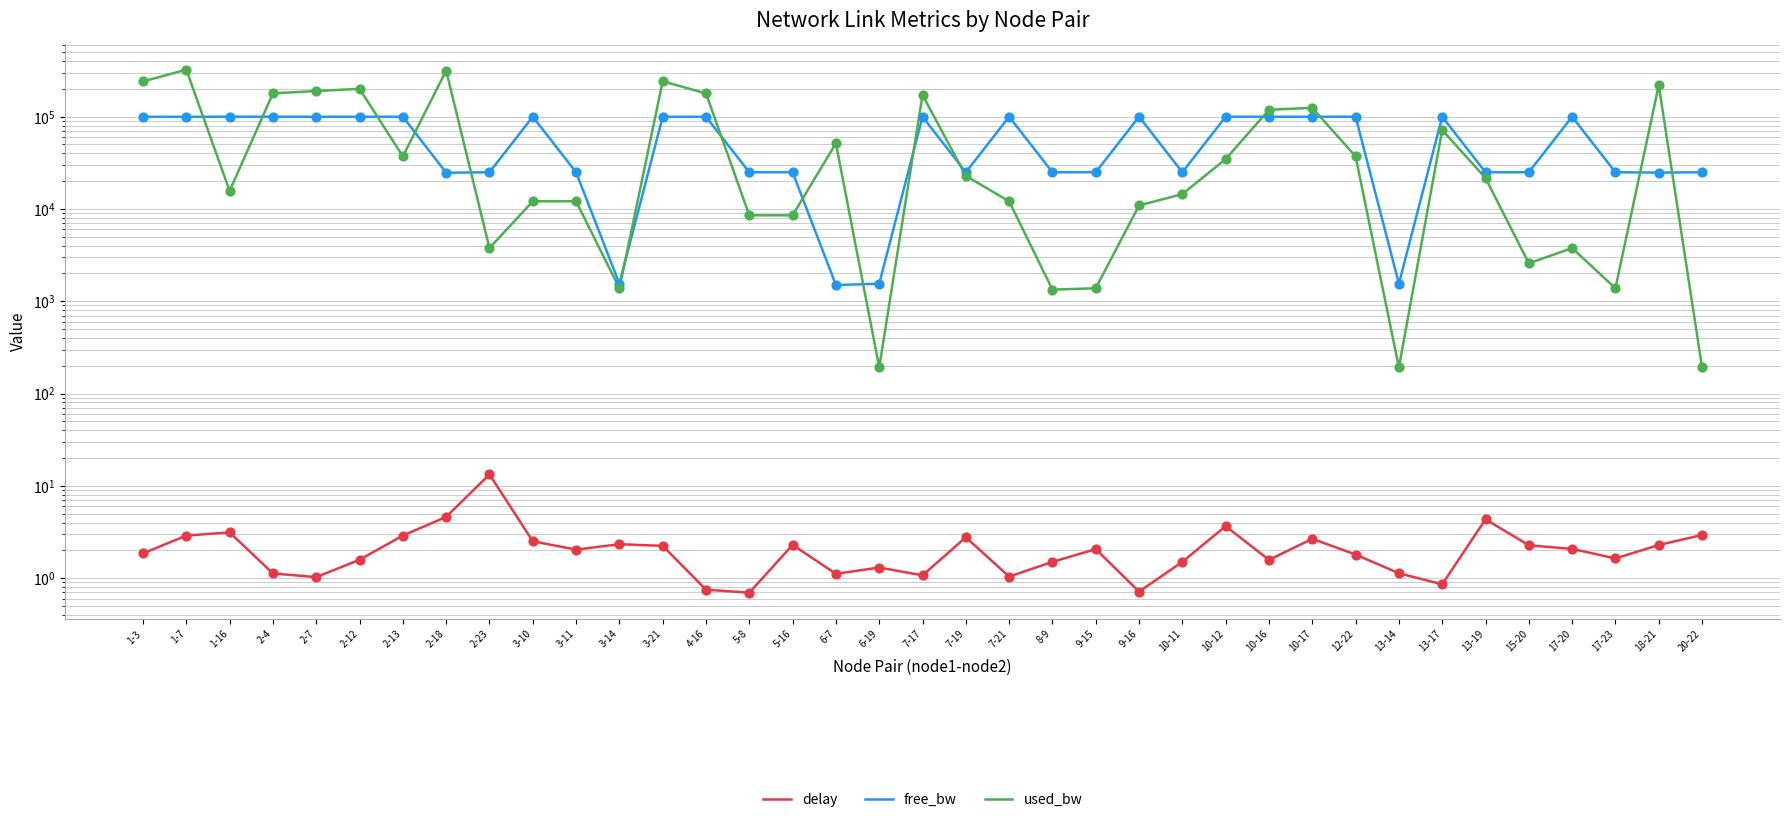

Which series contains the lowest Y value?

delay